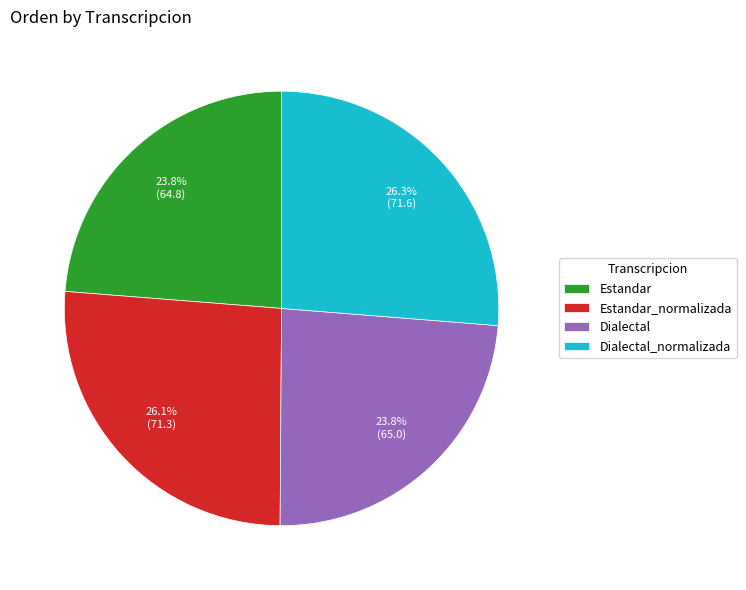

To the nearest percent, what is the average slice percentage?

25%